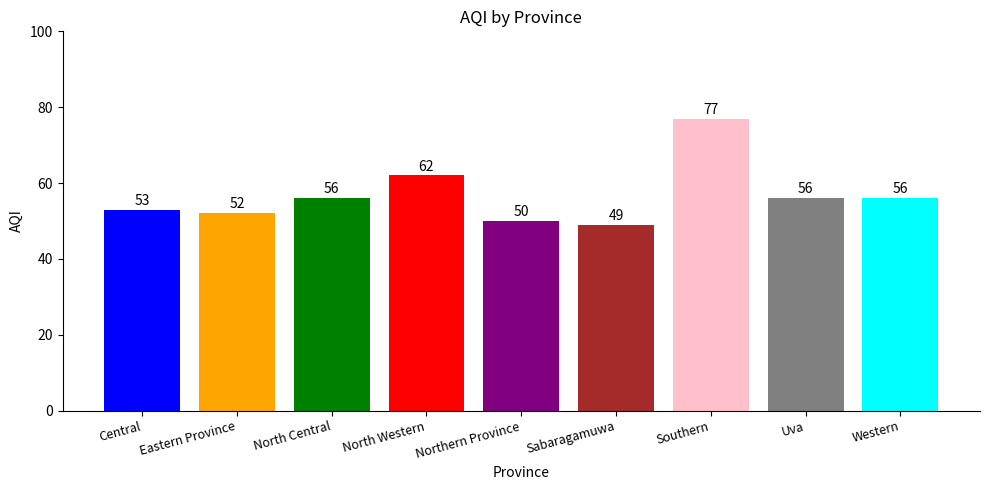

Reading left to right, transcribe all the data shown in this chart.

53	52	56	62	50	49	77	56	56